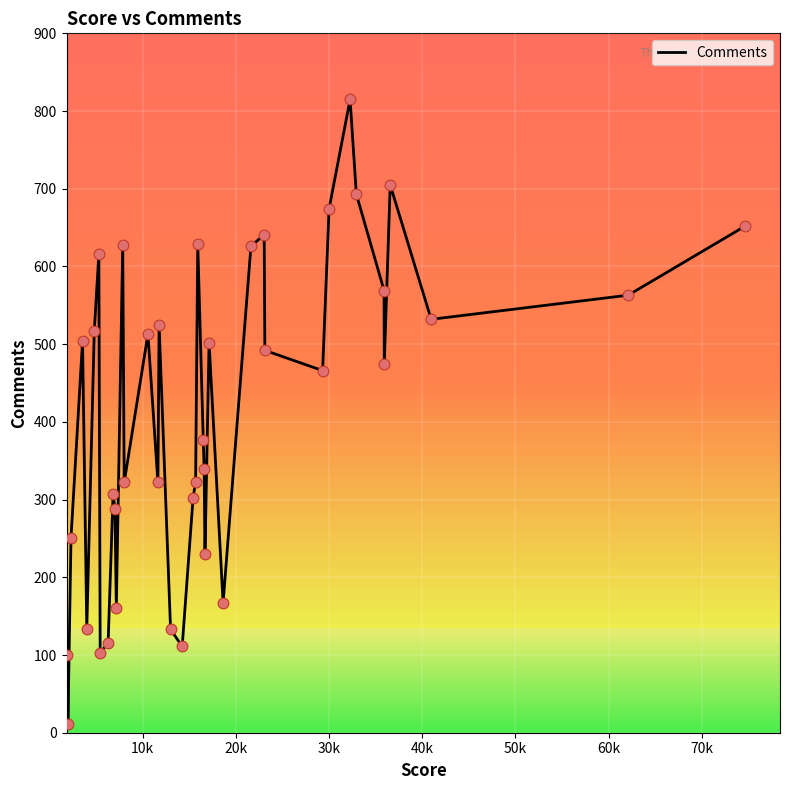

What is the difference between the maximum and minimum values?

804